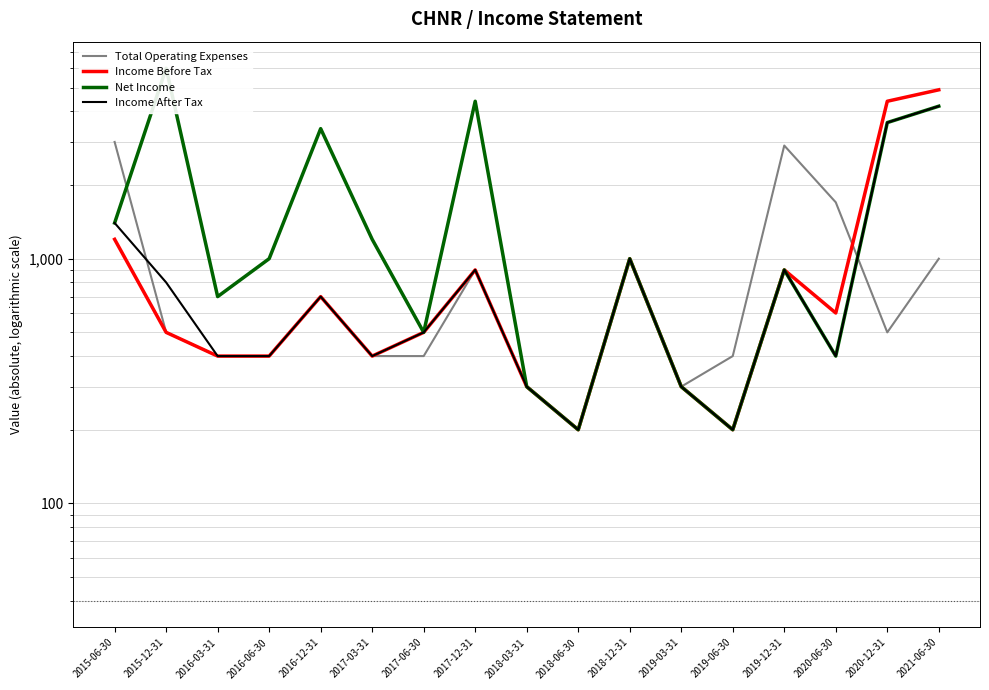

Reading left to right, what are all the values shown in this chart?

Total Operating Expenses: 3000	500	400	400	700	400	400	900	300	200	1000	300	400	2900	1700	500	1000
Income Before Tax: 1200	500	400	400	700	400	500	900	300	200	1000	300	200	900	600	4400	4900
Net Income: 1400	6000	700	1000	3400	1200	500	4400	300	200	1000	300	200	900	400	3600	4200
Income After Tax: 1400	800	400	400	700	400	500	900	300	200	1000	300	200	900	400	3600	4200